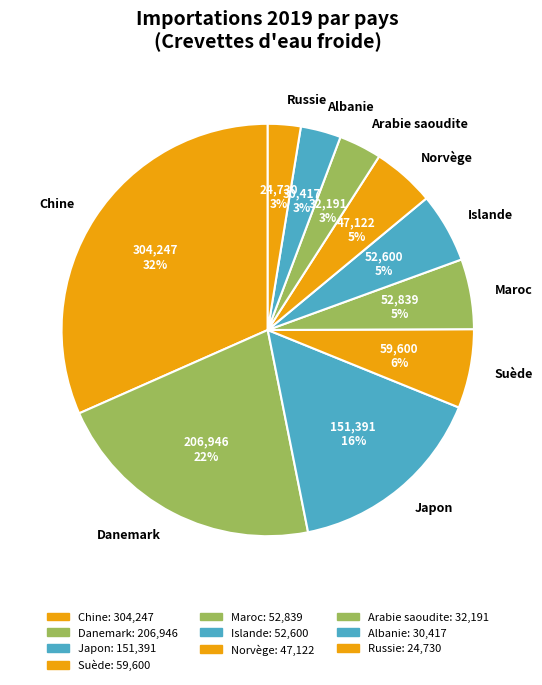

Is there a majority slice in this chart?

No